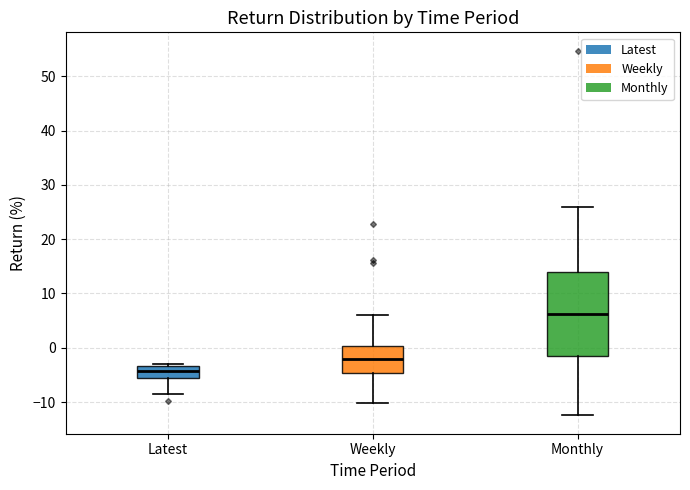

Where does the median line of the box for Monthly sit on the y-axis? The values are not printed on the chart, so give them approximately, as read against the axis.

6